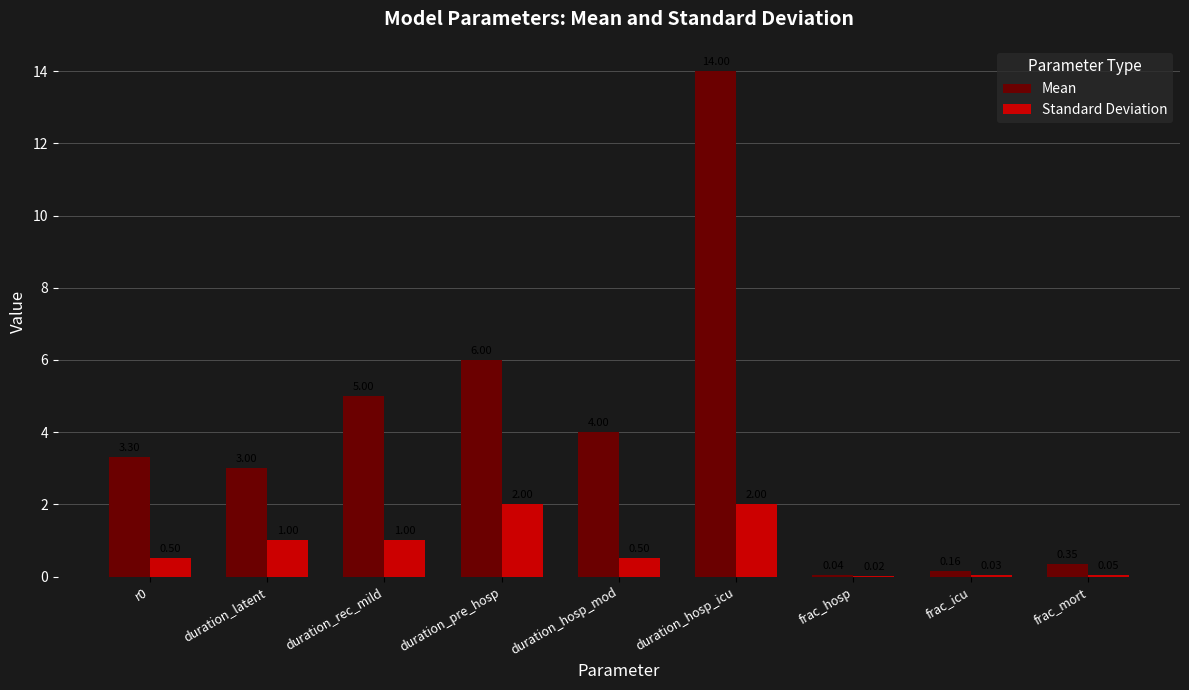

Between frac_hosp and frac_icu, which series saw the biggest shift?

Mean